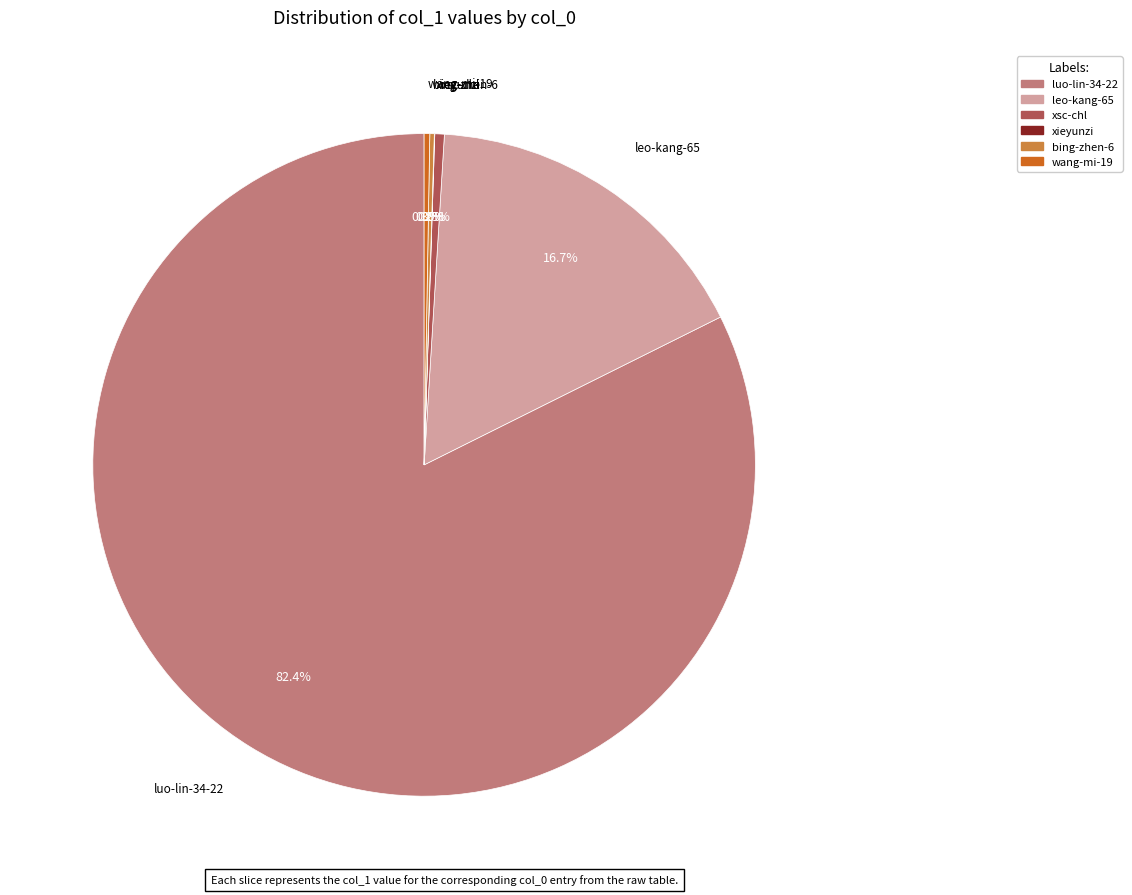

Which slice is the largest?

luo-lin-34-22